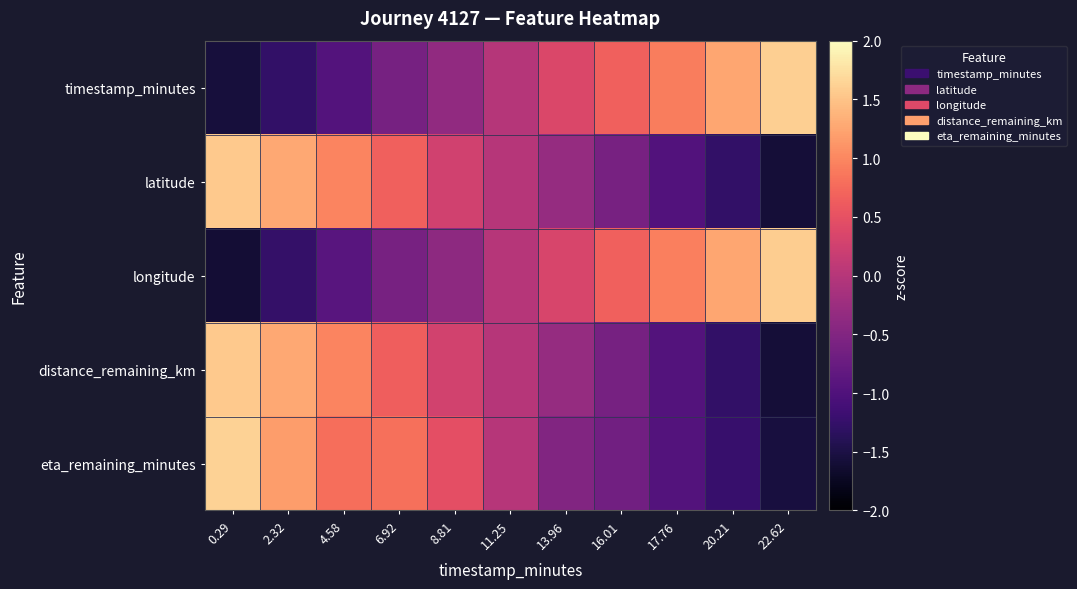

Rank the series by their maximum value, from highest to lowest.

eta_remaining_minutes, timestamp_minutes, longitude, distance_remaining_km, latitude